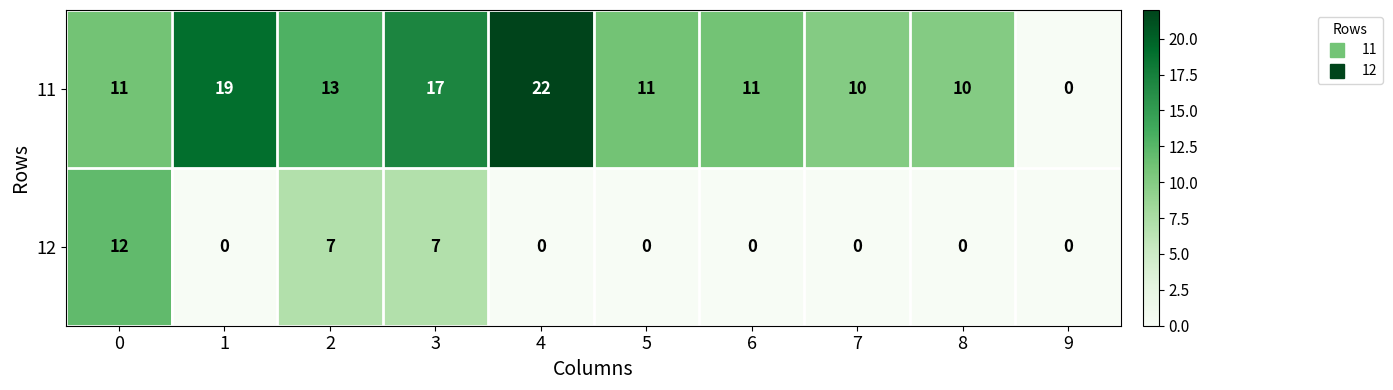

Count the 12 values in the range 0 to 7.

9